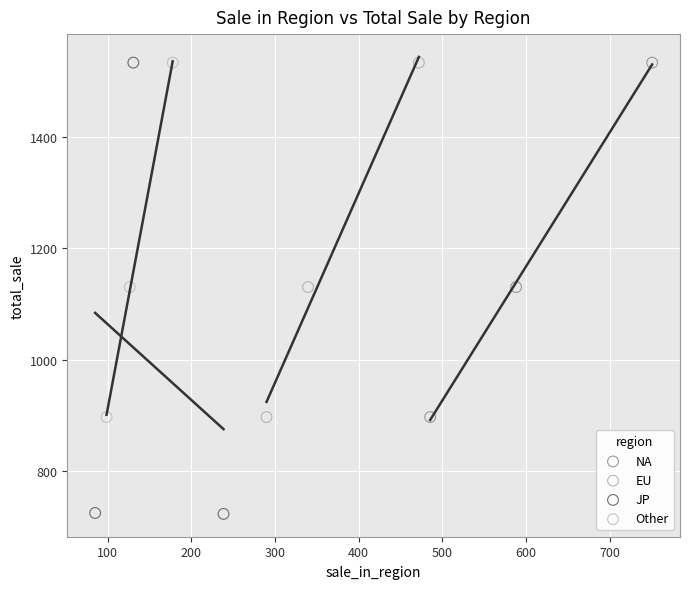

What are all the series names shown in the legend?

NA, EU, JP, Other